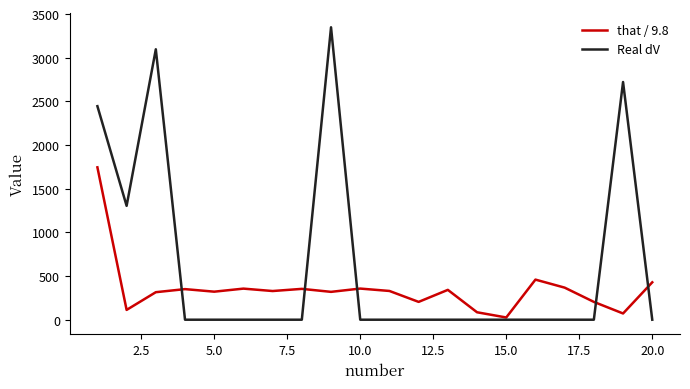

Which series has the widest spread of values?

Real dV